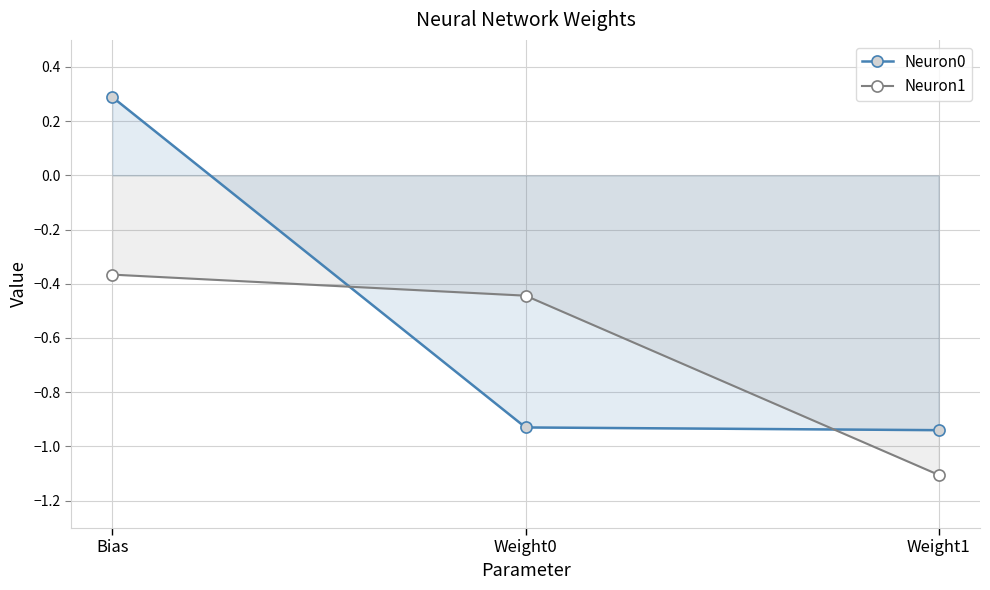

Which series has the largest total across all categories?

Neuron0